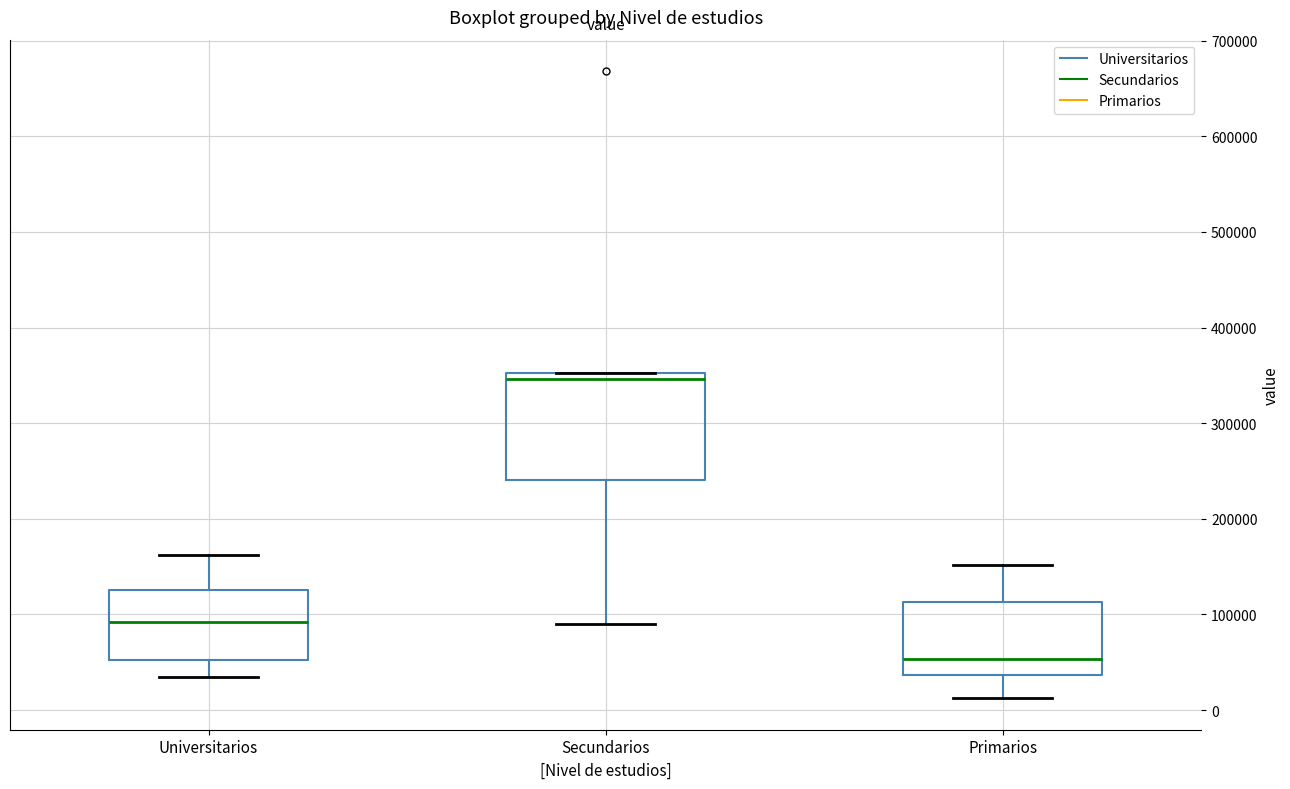

Reading left to right, read every box against the y-axis: the position of its median line, the range the box covers, and the ends of its whiskers. The values are not printed on the chart, so give them approximately, as read against the axis.

Universitarios: median 90000, box 50000 to 130000, whiskers 40000 to 160000
Secundarios: median 350000 (just below the box's upper edge), box 240000 to 350000, whiskers 90000 to 350000
Primarios: median 50000, box 40000 to 110000, whiskers 10000 to 150000